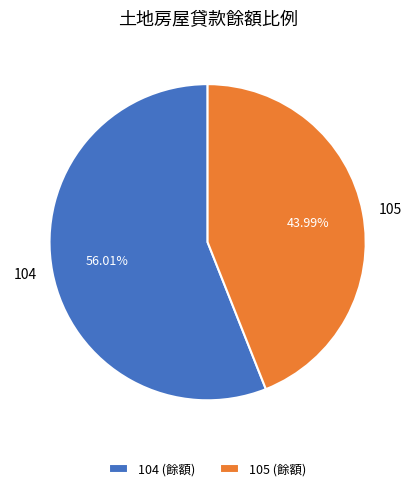

Rank the categories by value from lowest to highest.

105, 104